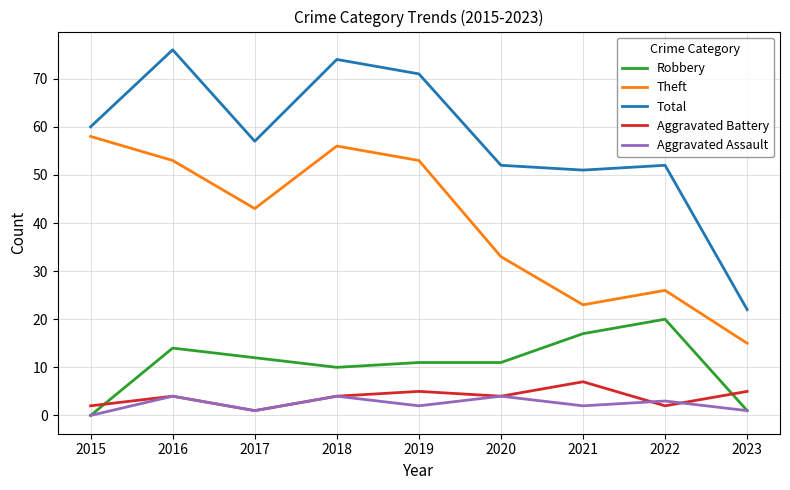

Reading right to left, list all the values displayed in this chart.

Robbery: 2023=1	2022=20	2021=17	2020=11	2019=11	2018=10	2017=12	2016=14	2015=0
Theft: 2023=15	2022=26	2021=23	2020=33	2019=53	2018=56	2017=43	2016=53	2015=58
Total: 2023=22	2022=52	2021=51	2020=52	2019=71	2018=74	2017=57	2016=76	2015=60
Aggravated Battery: 2023=5	2022=2	2021=7	2020=4	2019=5	2018=4	2017=1	2016=4	2015=2
Aggravated Assault: 2023=1	2022=3	2021=2	2020=4	2019=2	2018=4	2017=1	2016=4	2015=0